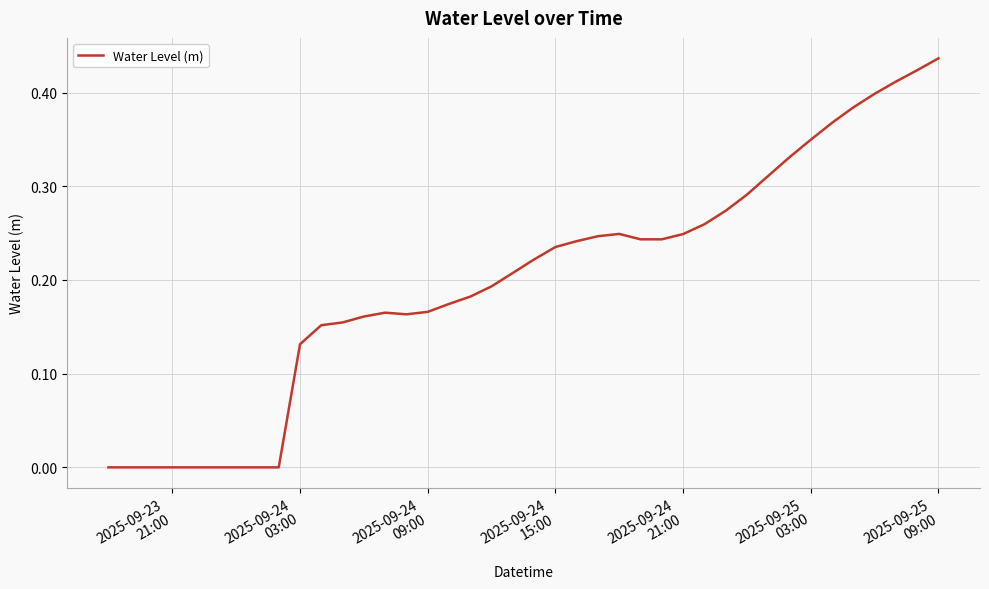

Is this an area chart (filled region under the line)?

No